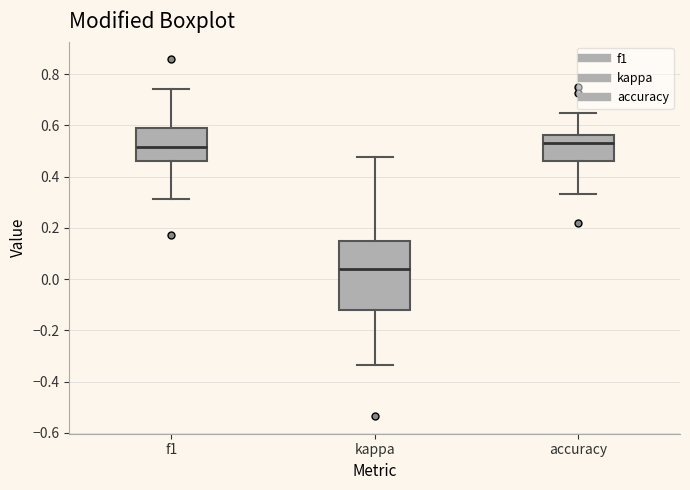

Where does the median line of the box for accuracy sit on the y-axis? The values are not printed on the chart, so give them approximately, as read against the axis.

0.54